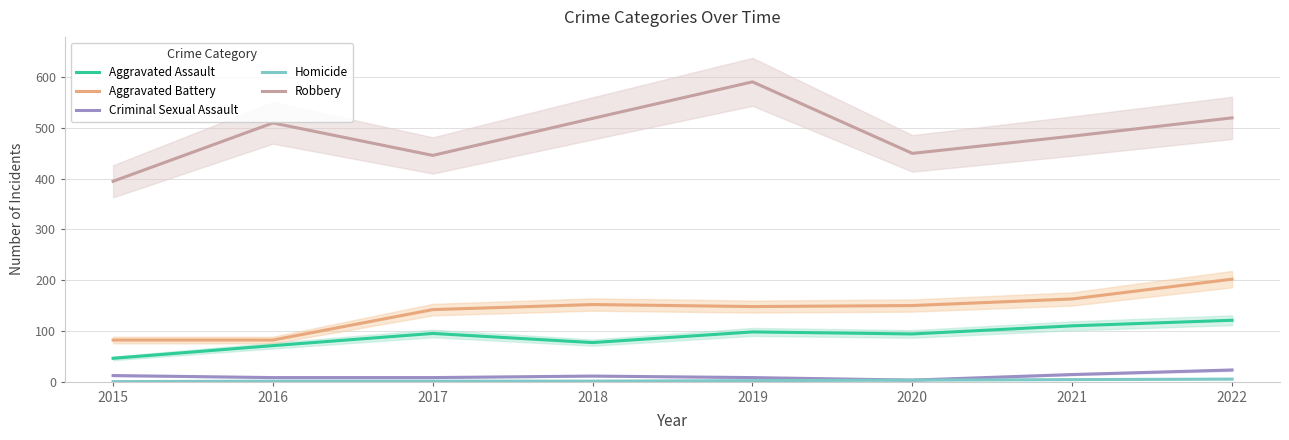

Which series changed the most between 2021 and 2022?

Aggravated Battery